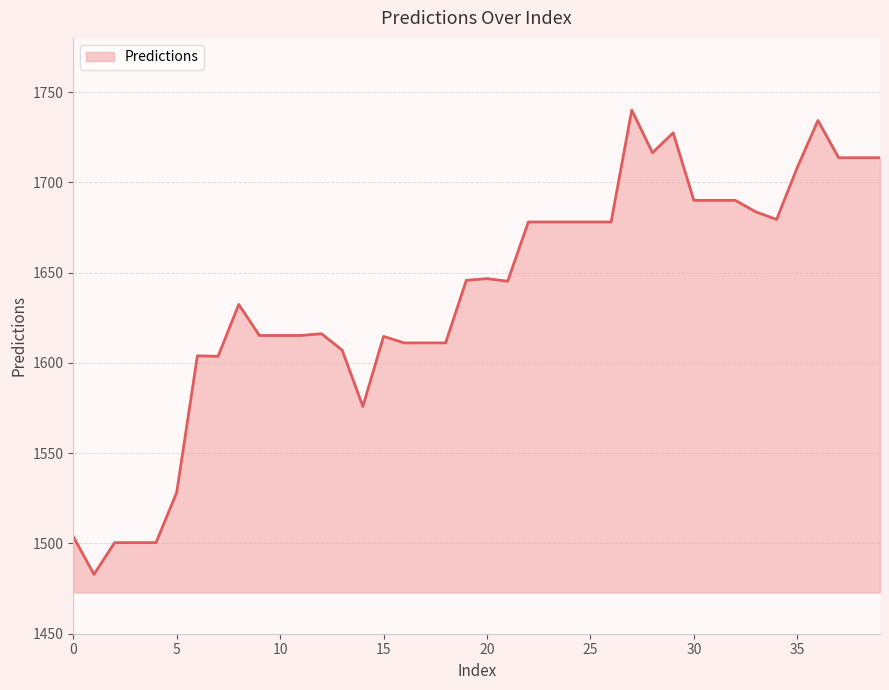

What is the difference between the maximum and minimum values?

257.1